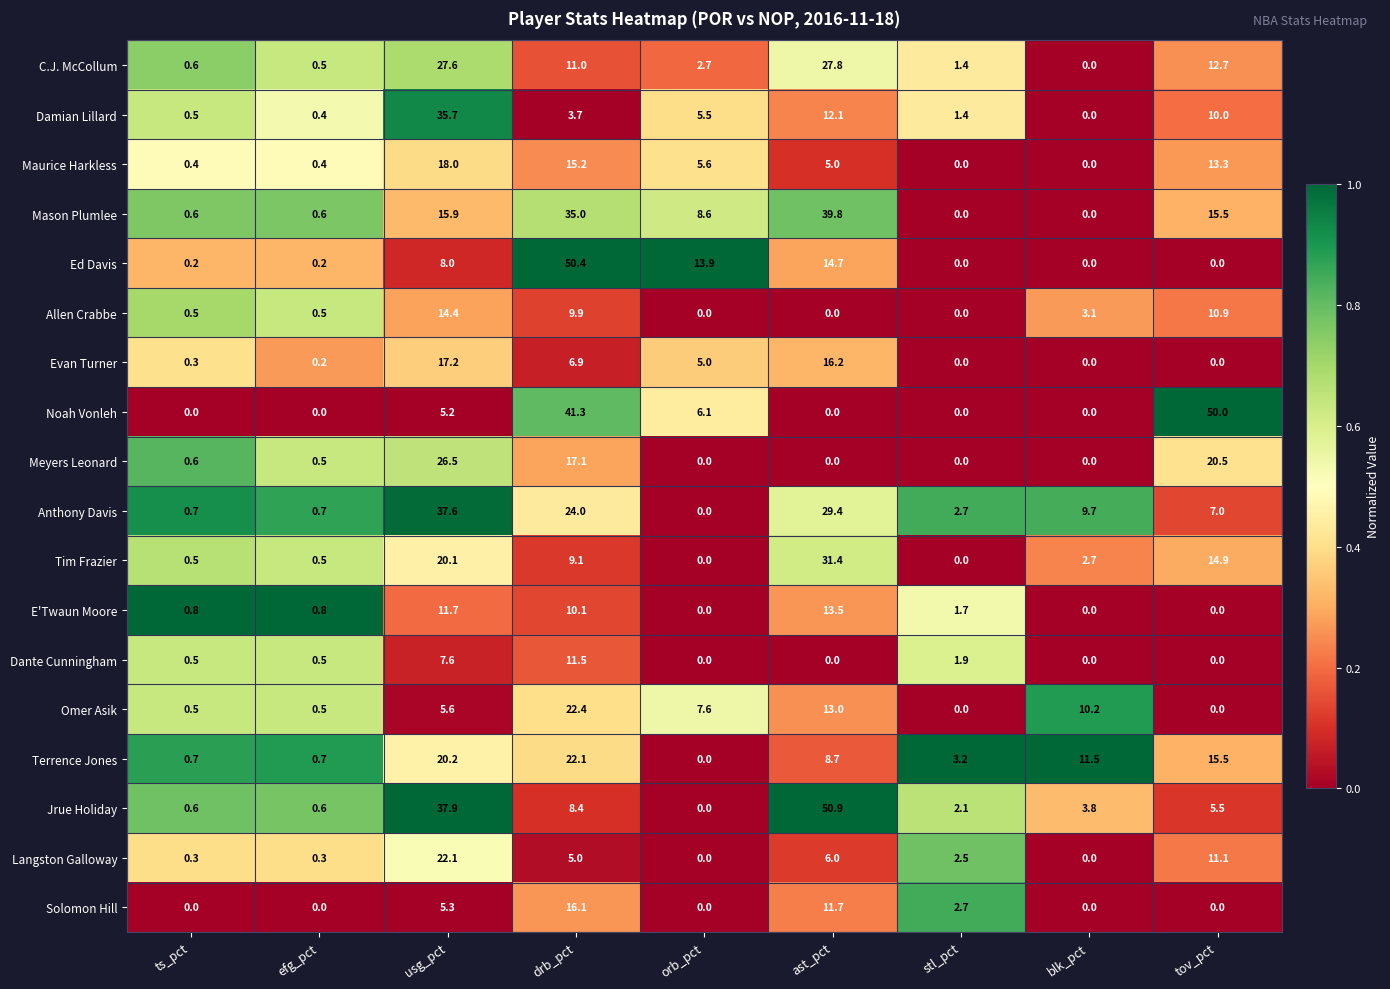

Is it true that Tim Frazier equals 31.2 at usg_pct?

False